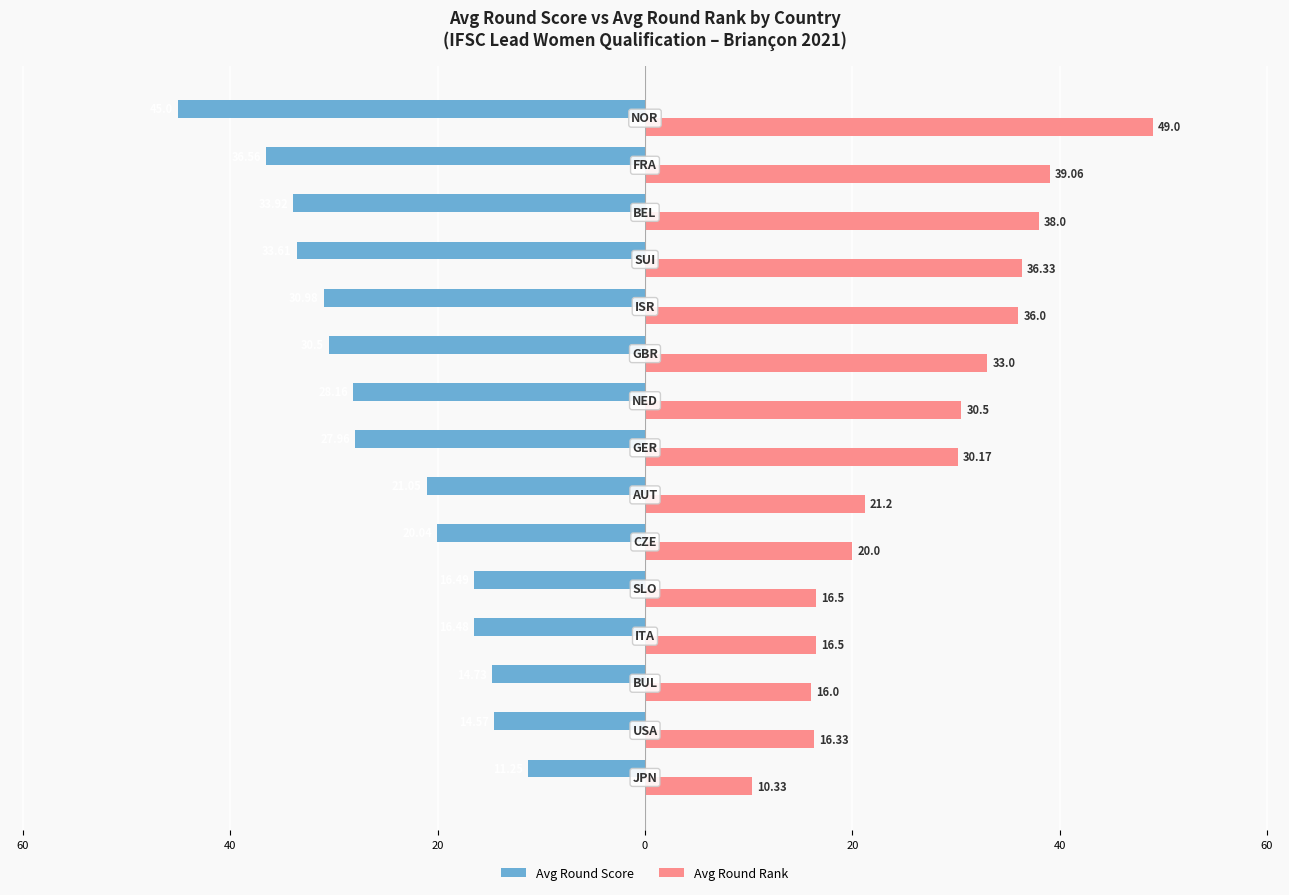

What are all the series names shown in the legend?

Avg Round Score, Avg Round Rank